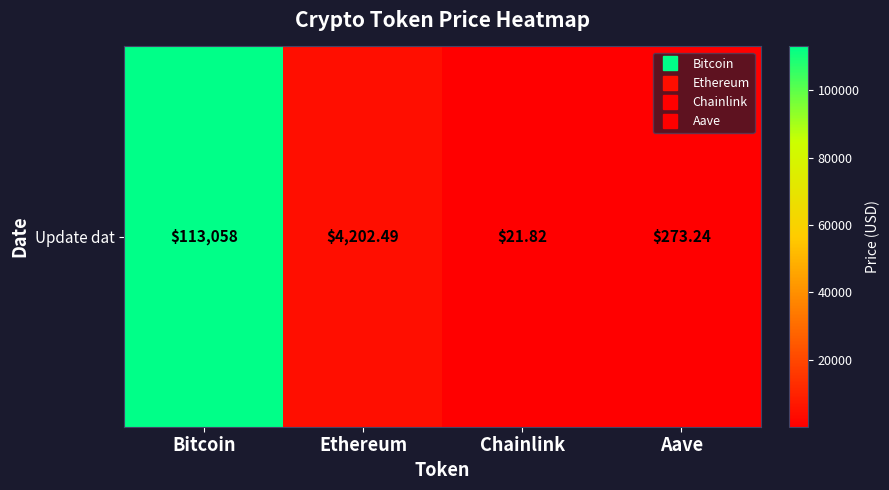

Rank the categories by value from highest to lowest.

Bitcoin, Ethereum, Aave, Chainlink